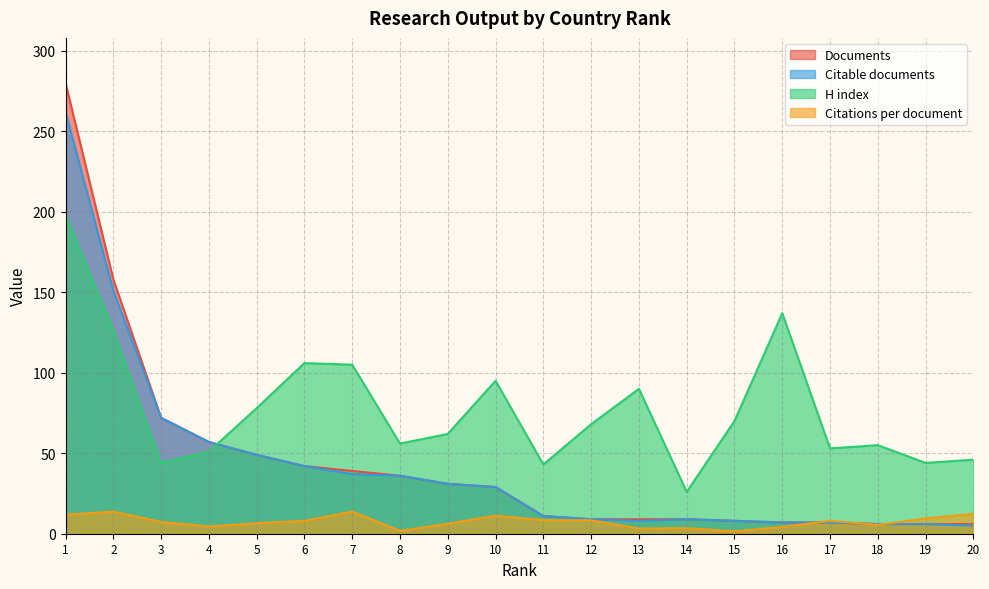

At which category does the chart reach its peak across all series?

1